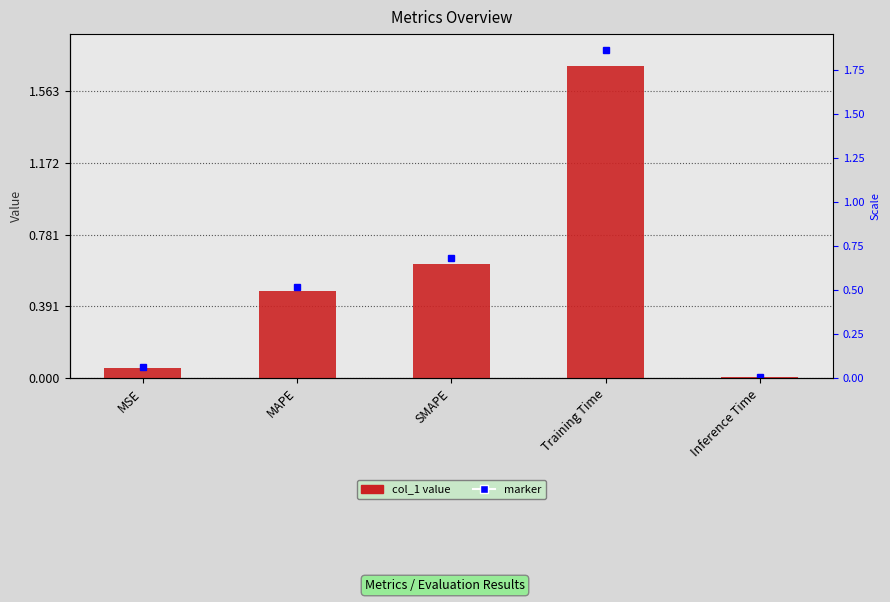

What is the change in value from MSE to Inference Time?

-0.1